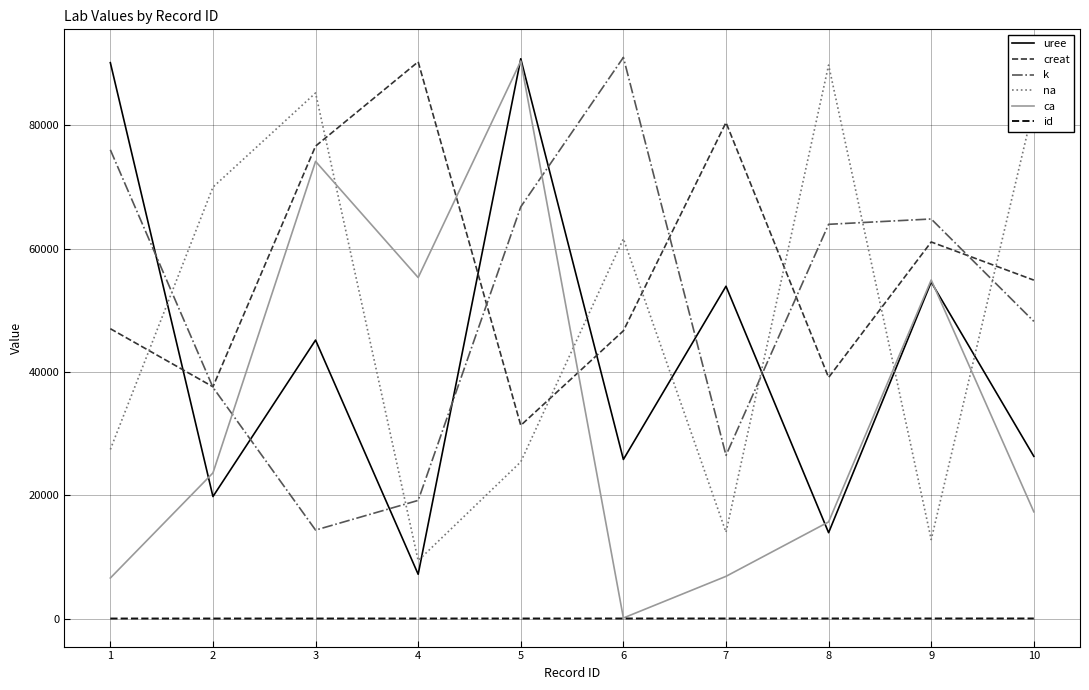

Which series has the largest total across all categories?

creat